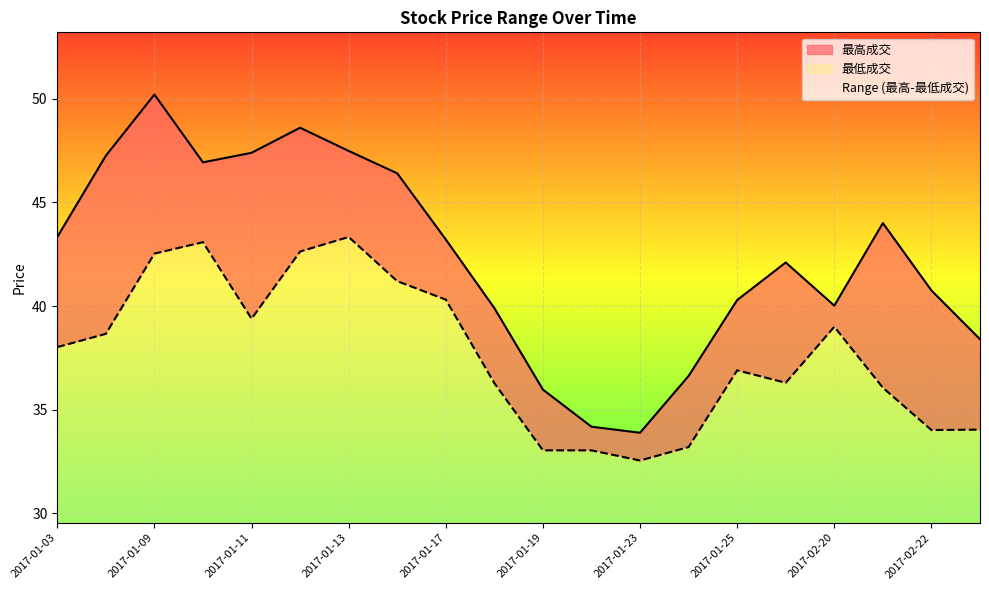

How many data points in 最低成交 are less than 38?

10